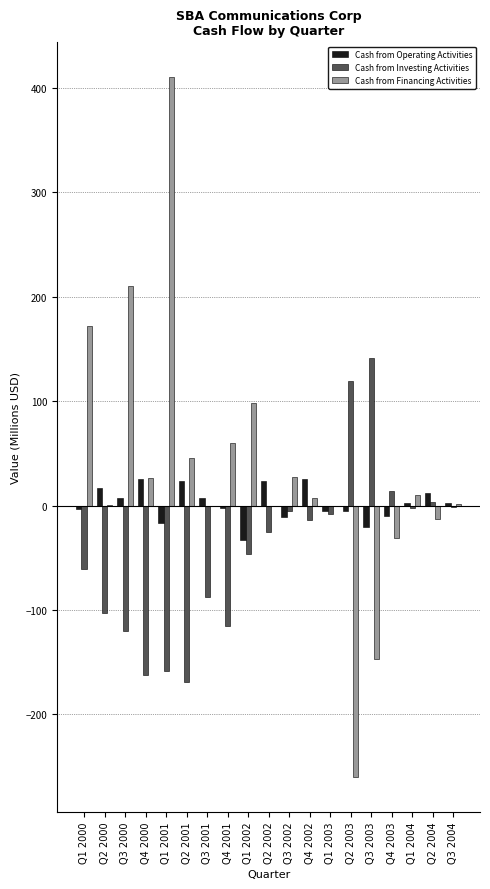

What is the sum of all Cash from Financing Activities values?

618.2